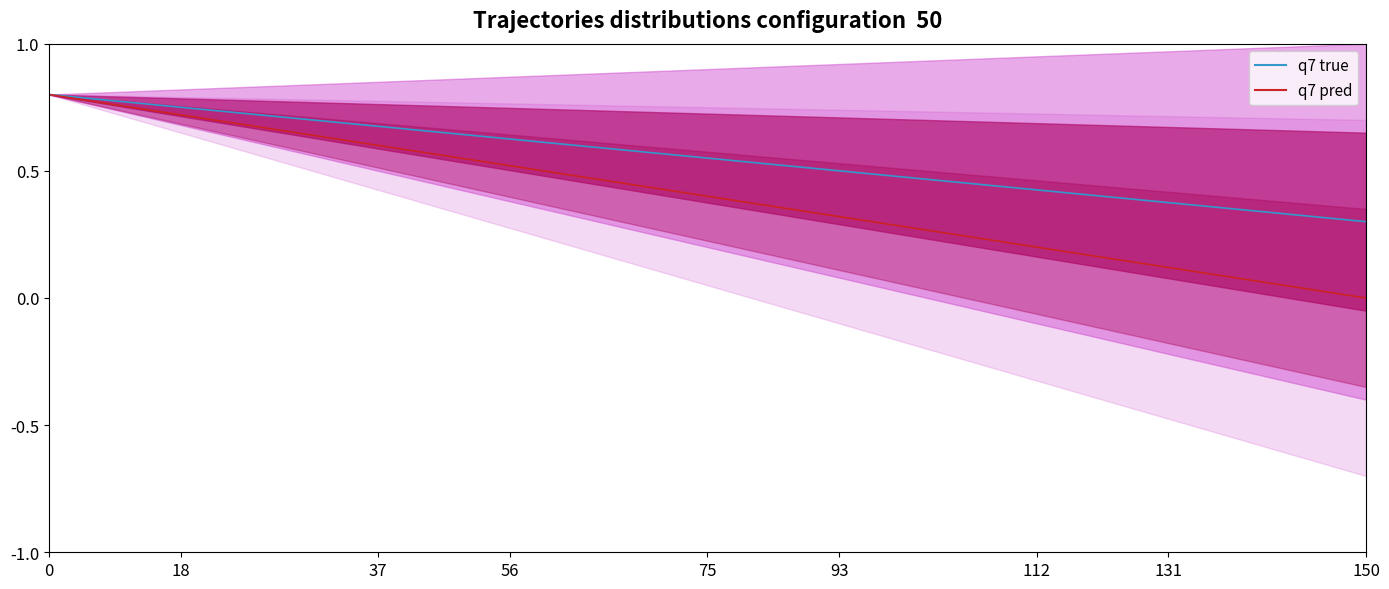

Is this an area chart (filled region under the line)?

No